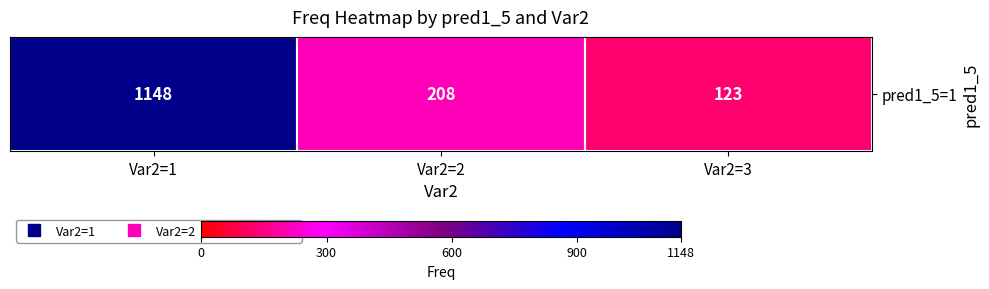

List the labels in order of value, largest first.

Var2=1, Var2=2, Var2=3